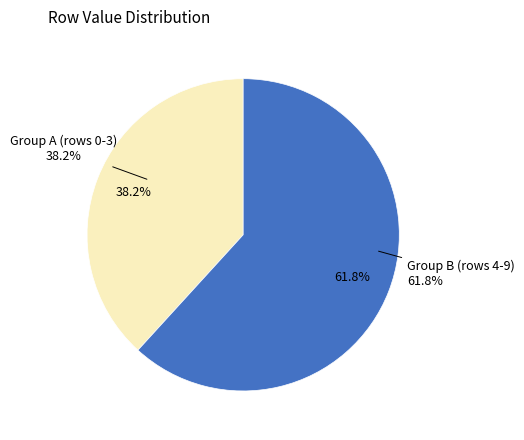

Is there any slice that represents more than half of the pie?

No